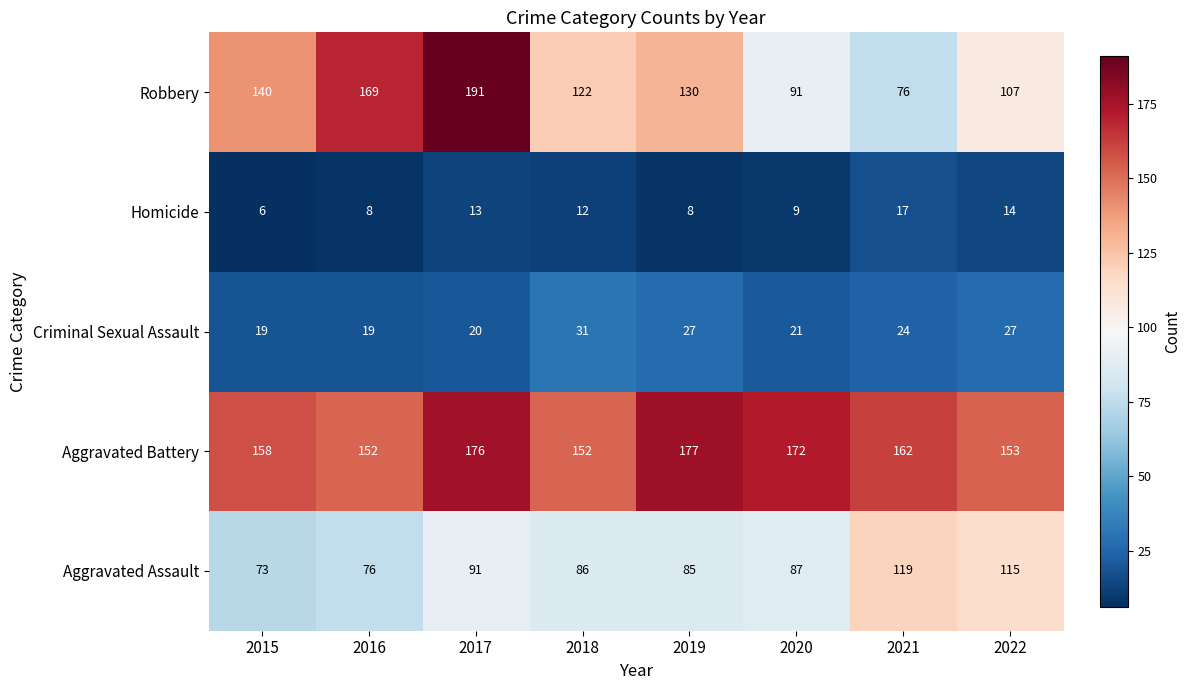

Count the number of categories in the chart.

8